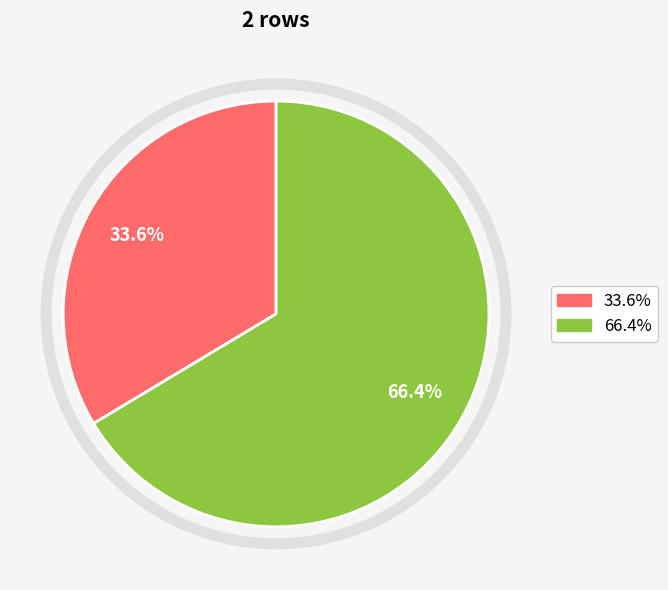

Does any single category account for the majority?

Yes